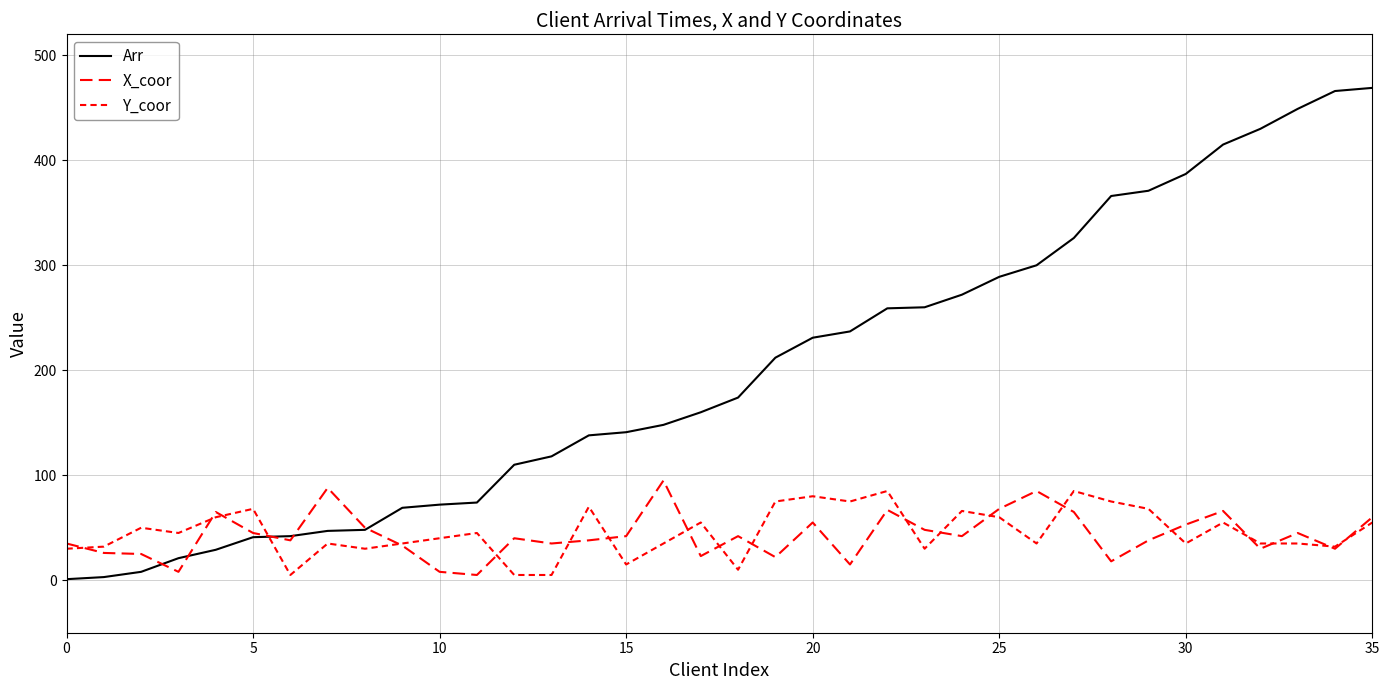

At which label does X_coor reach its peak?

16